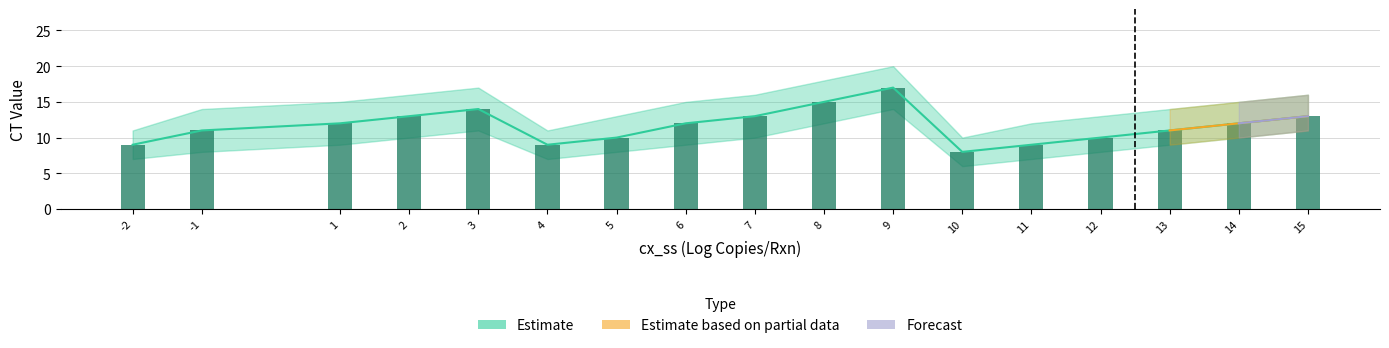

What is the total value across all series at 1?

24